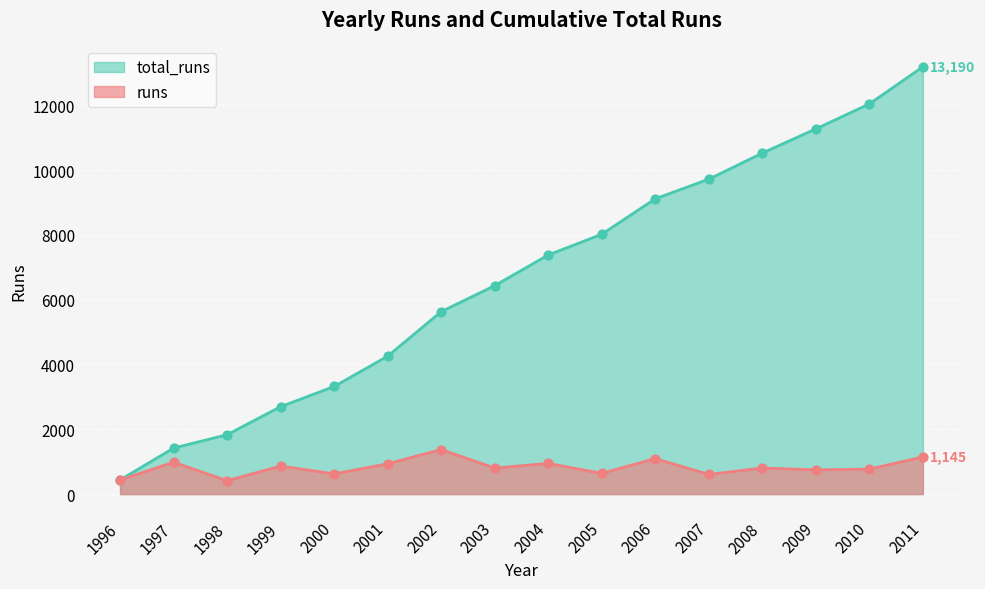

At which category is the sum across all series the highest?

2011